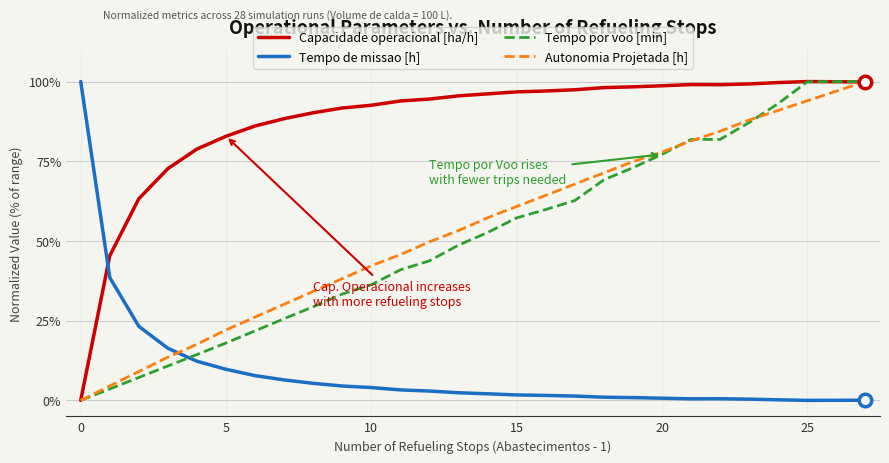

How many positive values does the Tempo por voo [min] series have?

27